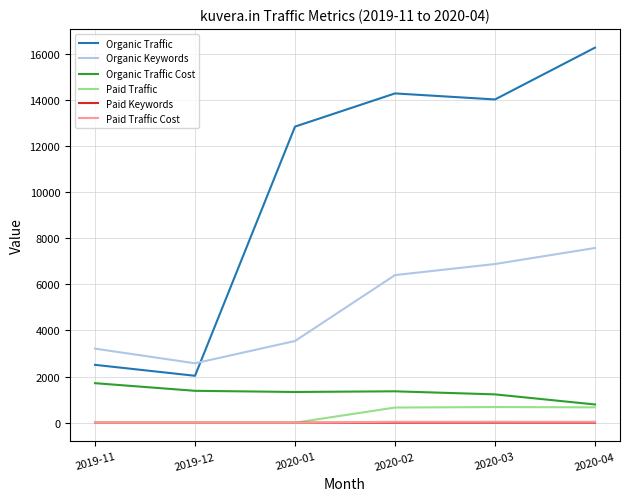

True or false: Organic Keywords and Organic Traffic Cost intersect in this chart.

False